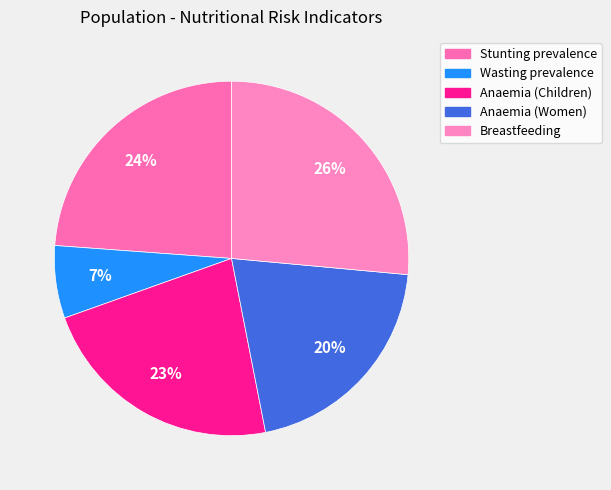

Count the number of slices in the pie.

5